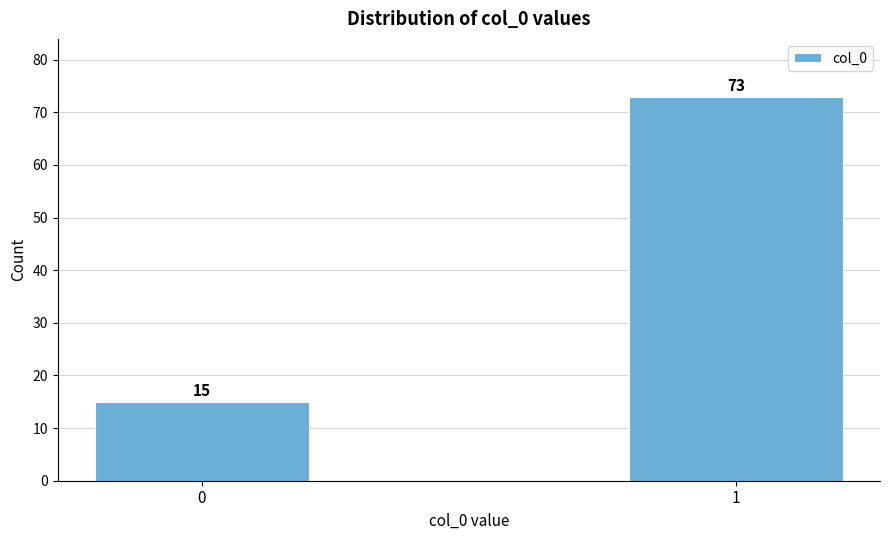

Reading left to right, extract all data points from this chart.

0=15	1=73